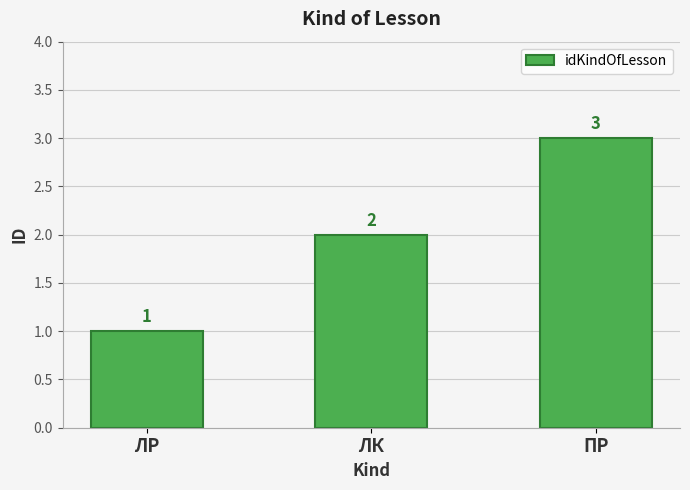

Is it true that the value at ПР is 4?

False